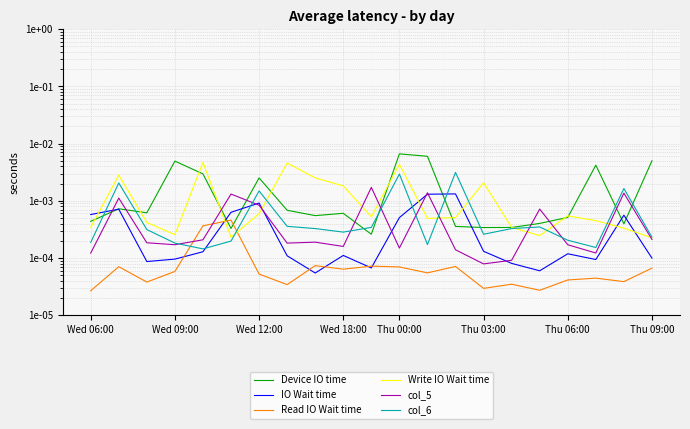

The value of Device IO time at Wed 18:00 is 0.0. True or false?

False